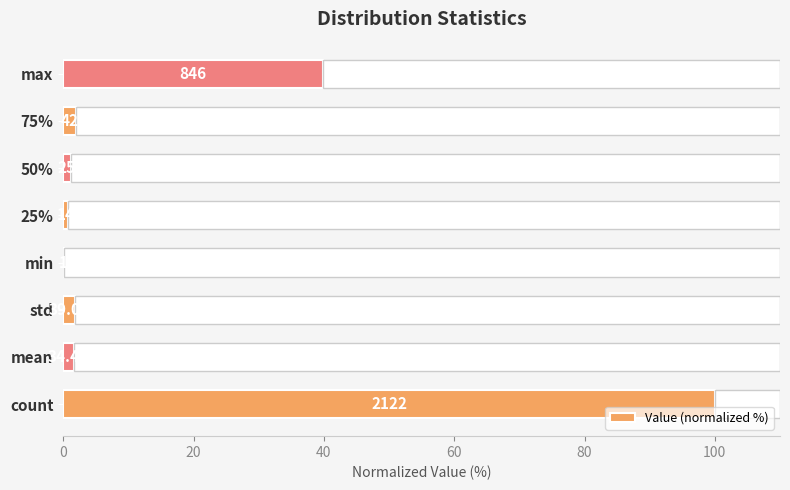

What is the sum of all values?

147.2